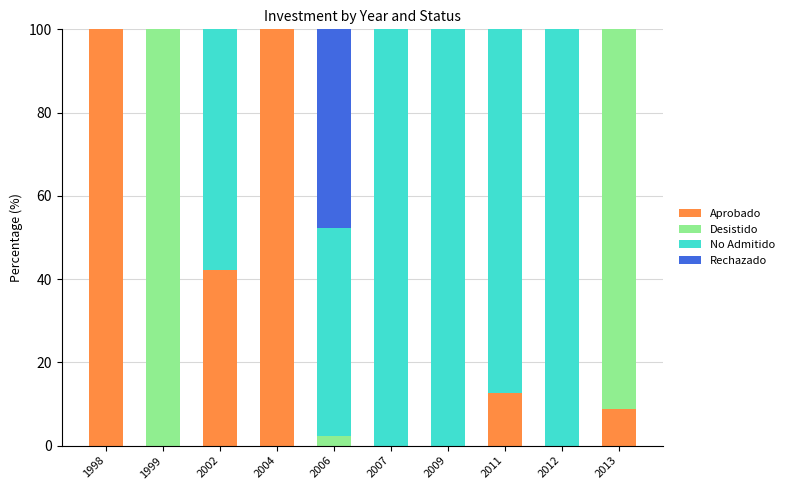

What is the highest value of the Aprobado series?

100.0